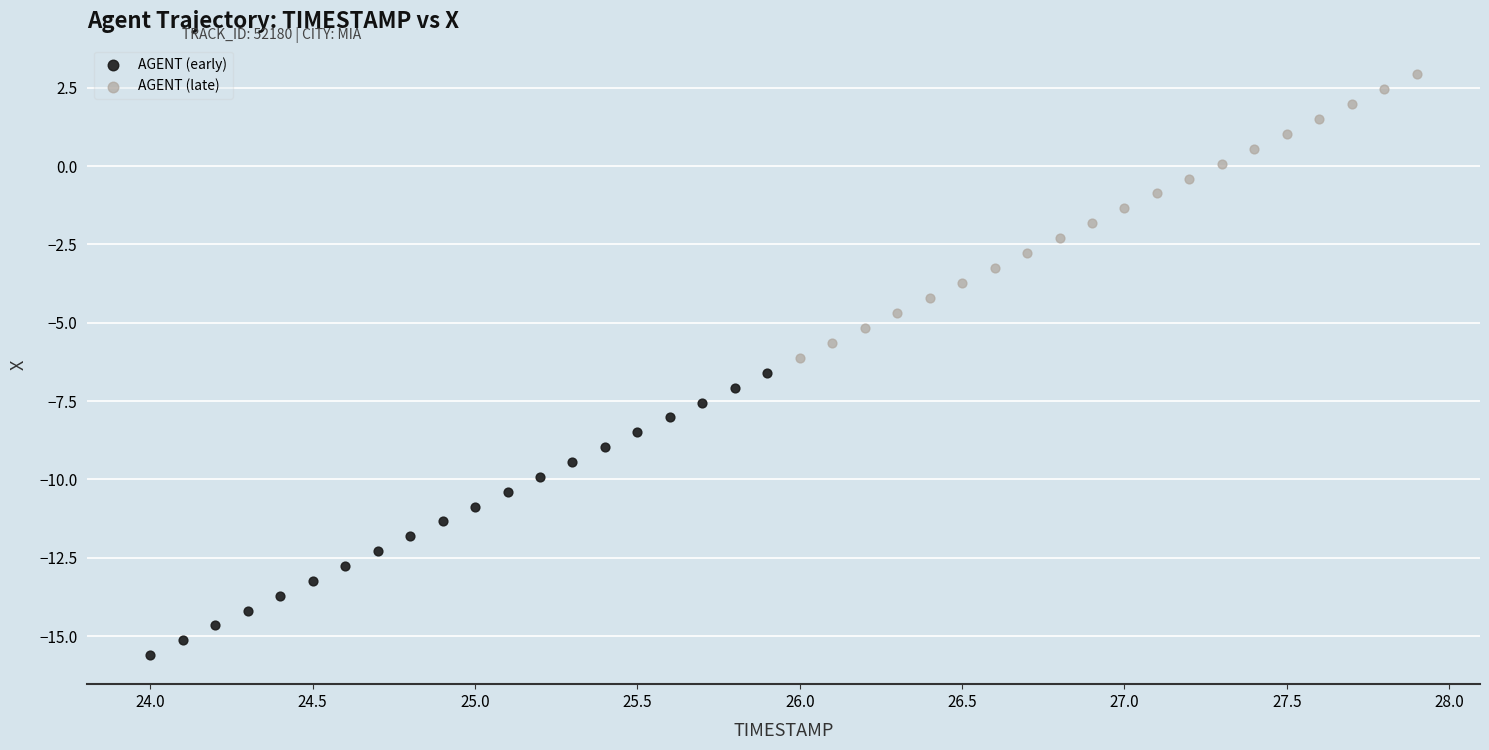

Which series has the largest Y range (max minus min)?

AGENT (late)